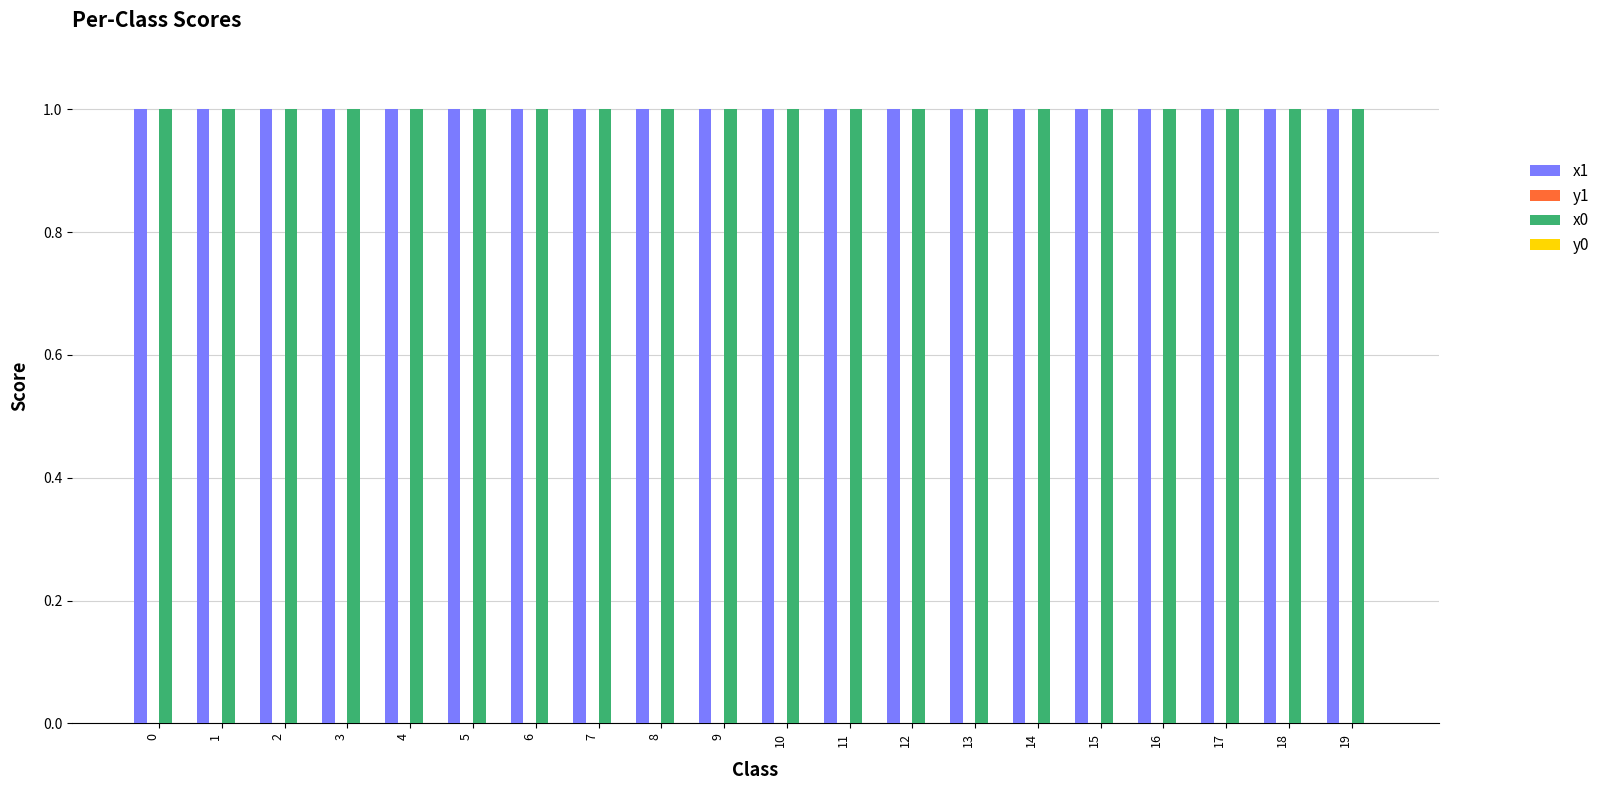

How many groups of bars are there?

20